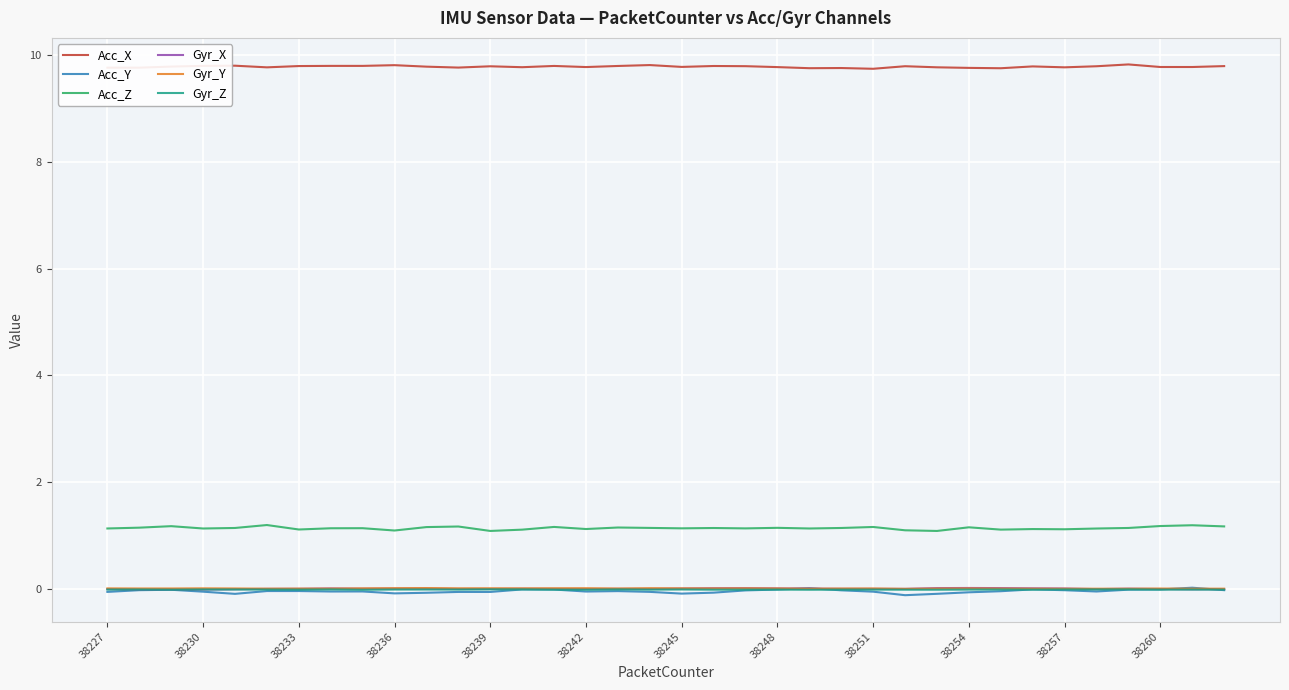

What is the minimum value for Acc_Z?

1.1